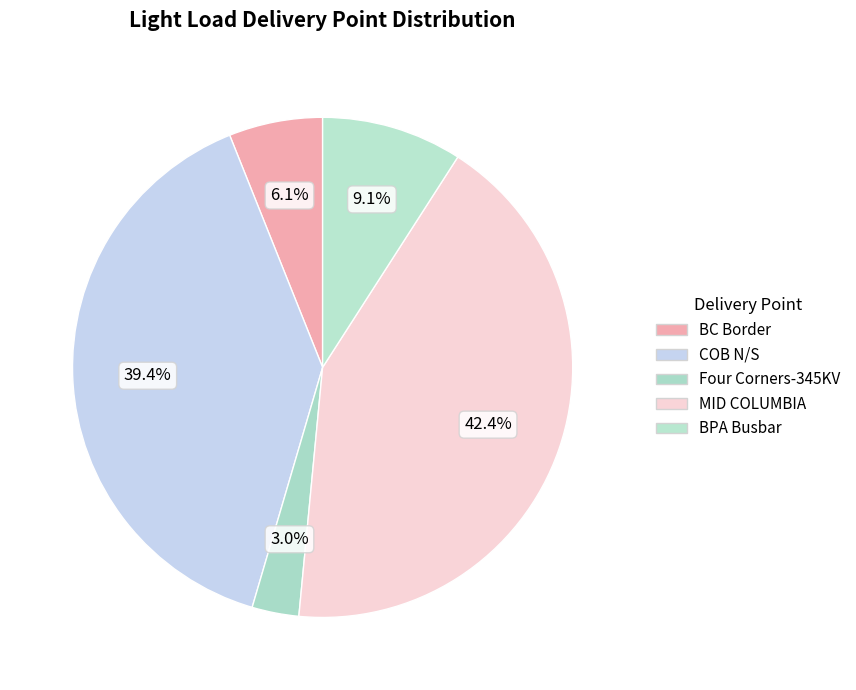

What portion of the pie excludes MID COLUMBIA?

57.6%